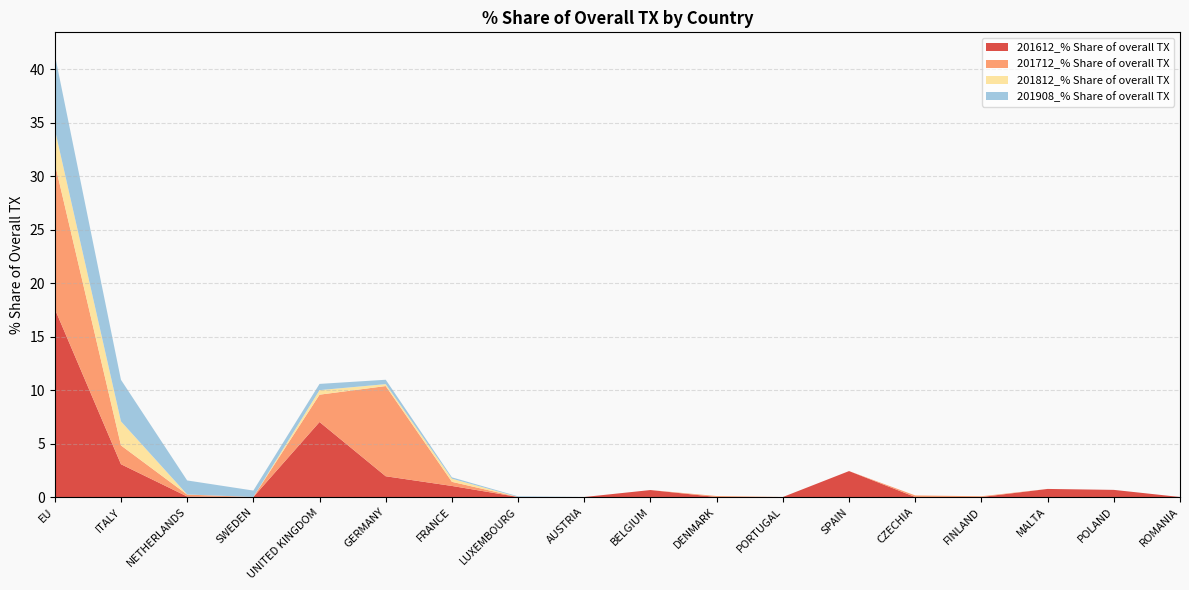

Reading left to right, transcribe all the data shown in this chart.

201612_% Share of overall TX: 17.6	3.1	0.0	0.0	7.0	1.9	1.0	0.0	0.0	0.7	0.0	0.0	2.4	0.0	0.0	0.8	0.7	0.0
201712_% Share of overall TX: 13.6	1.8	0.2	0.0	2.6	8.4	0.4	0.0	0.0	0.0	0.1	0.0	0.0	0.1	0.1	0.0	0.0	0.0
201812_% Share of overall TX: 3.2	2.2	0.0	0.0	0.4	0.2	0.3	0.0	0.0	0.0	0.0	0.0	0.0	0.0	0.0	0.0	0.0	0.0
201908_% Share of overall TX: 7.0	3.9	1.3	0.6	0.6	0.4	0.1	0.1	0.0	0.0	0.0	0.0	0.0	0.0	0.0	0.0	0.0	0.0